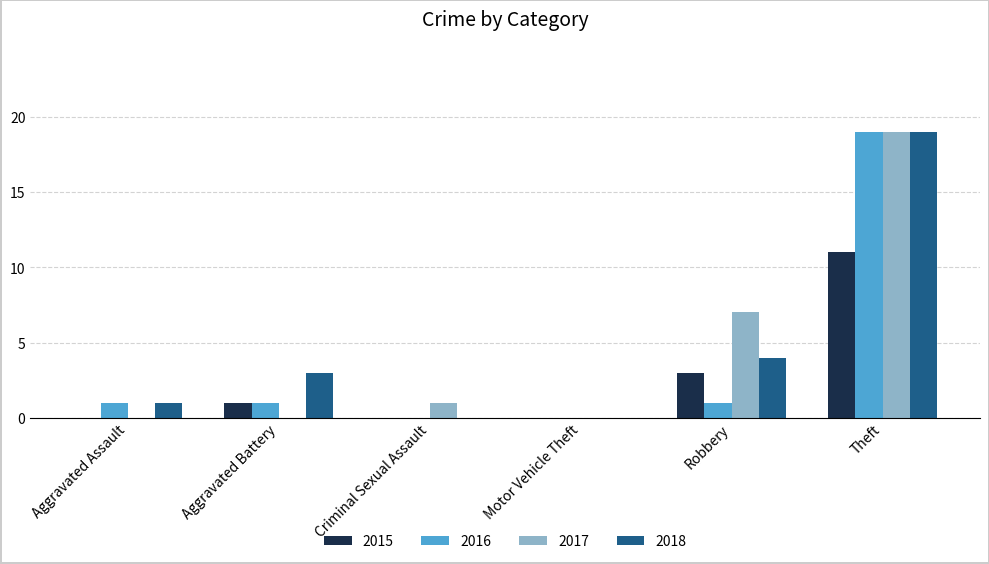

Does the chart contain stacked bars?

No